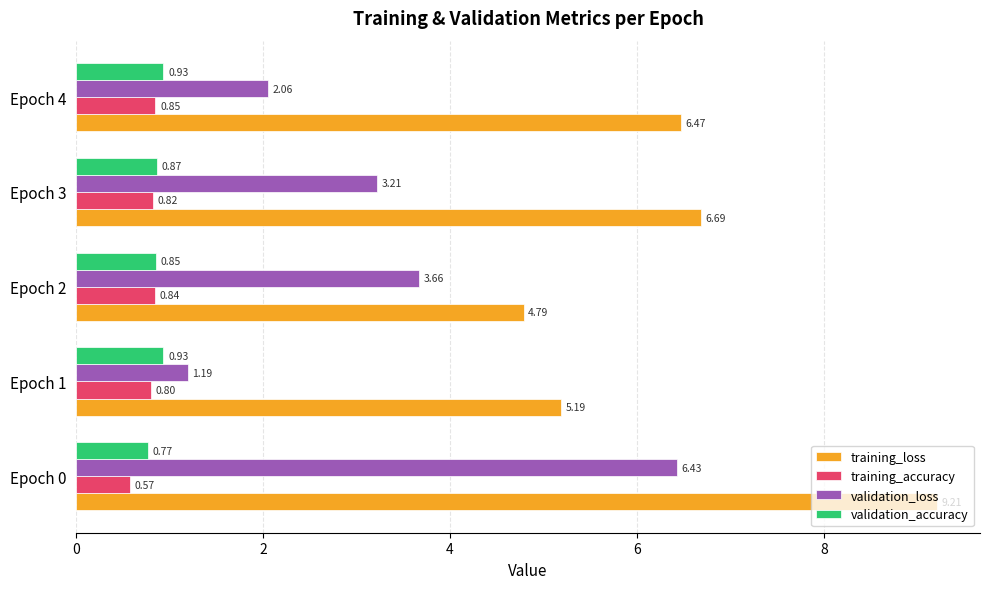

Which series has the largest total across all categories?

training_loss